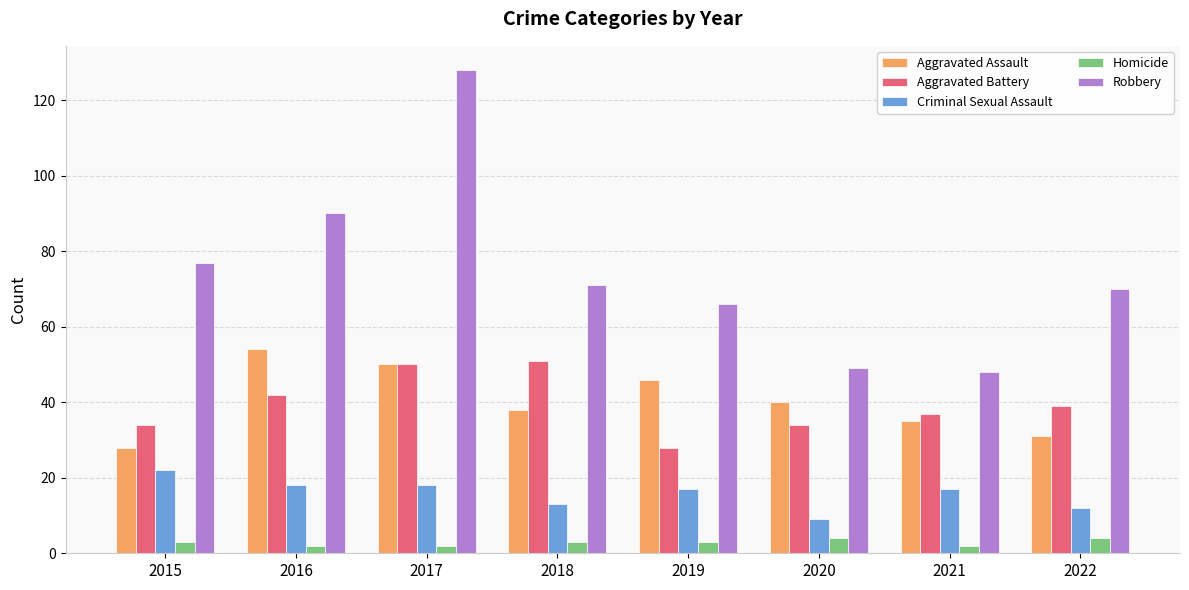

The value of Aggravated Battery at 2021 is 37. True or false?

True